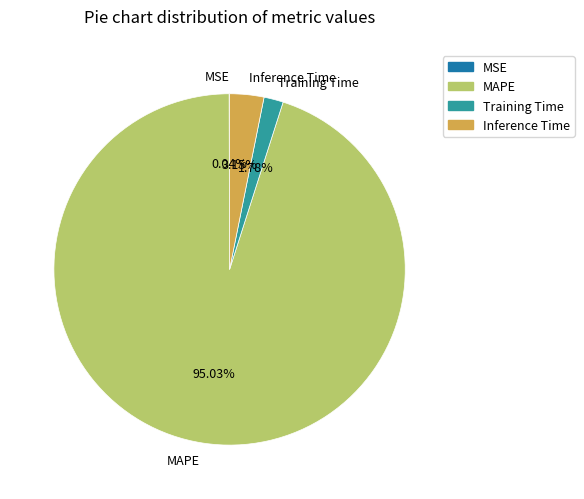

To the nearest percent, what portion does MAPE represent?

95%